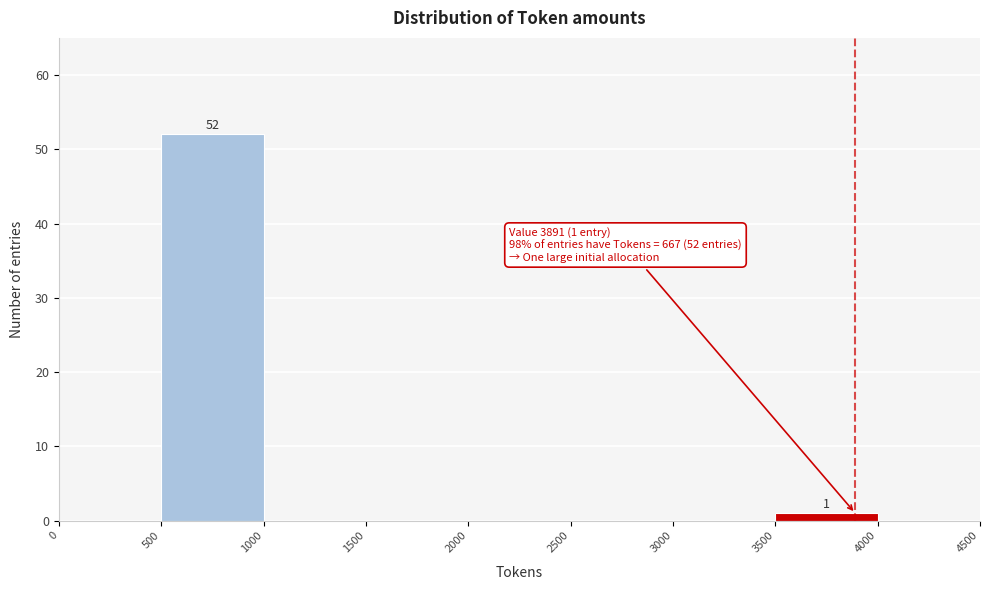

Which range on the x-axis has the tallest bar?

500 to 1000